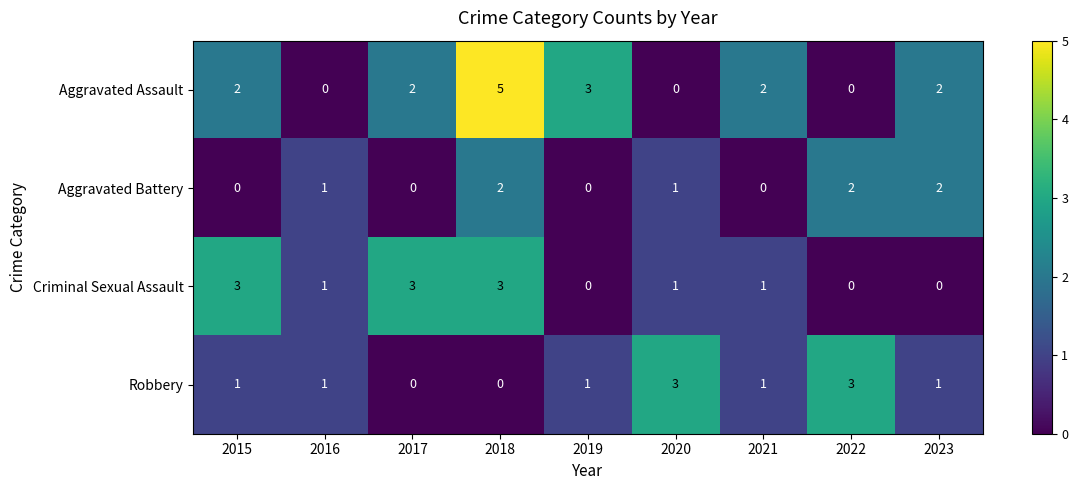

Is the value of Robbery at 2020 greater than the value of Criminal Sexual Assault at 2021?

Yes